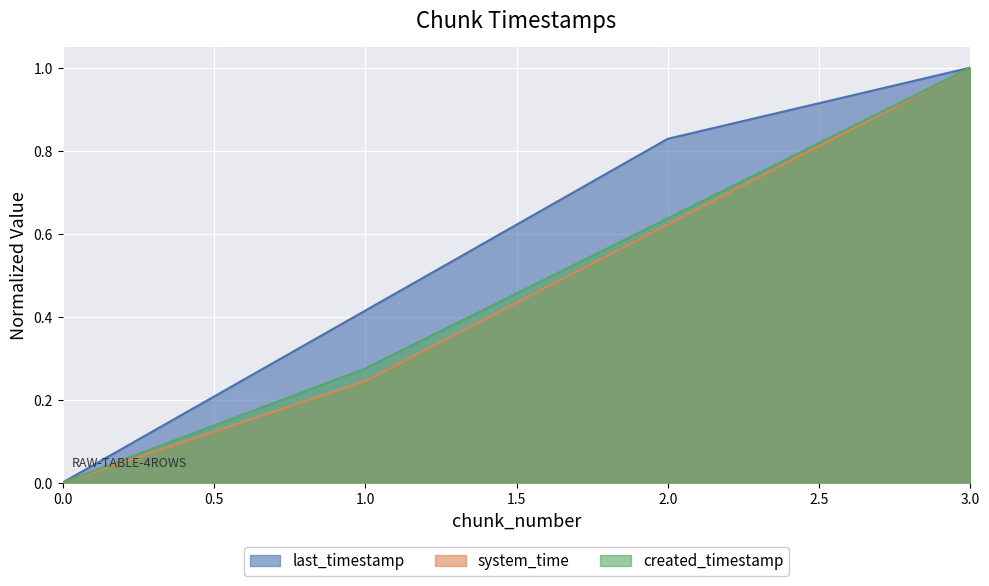

Between 1 and 3, which is larger?

3